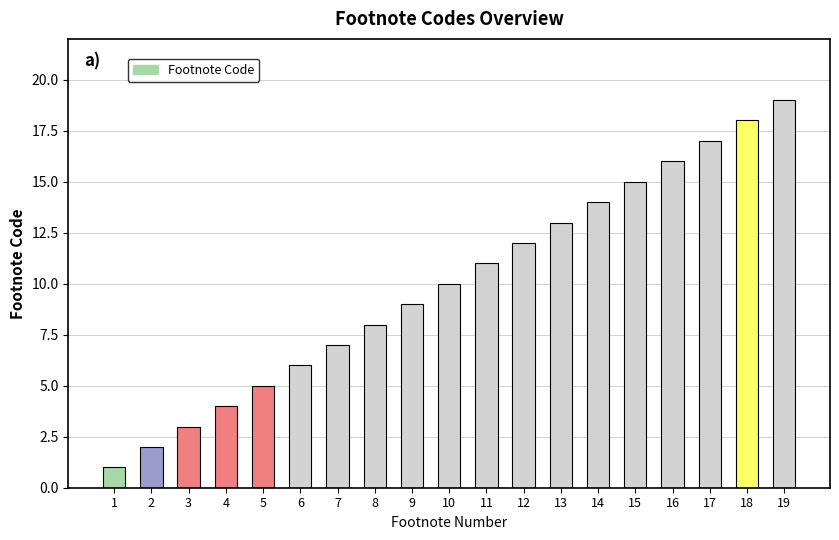

What is the value of the 15th bar from the left?

15